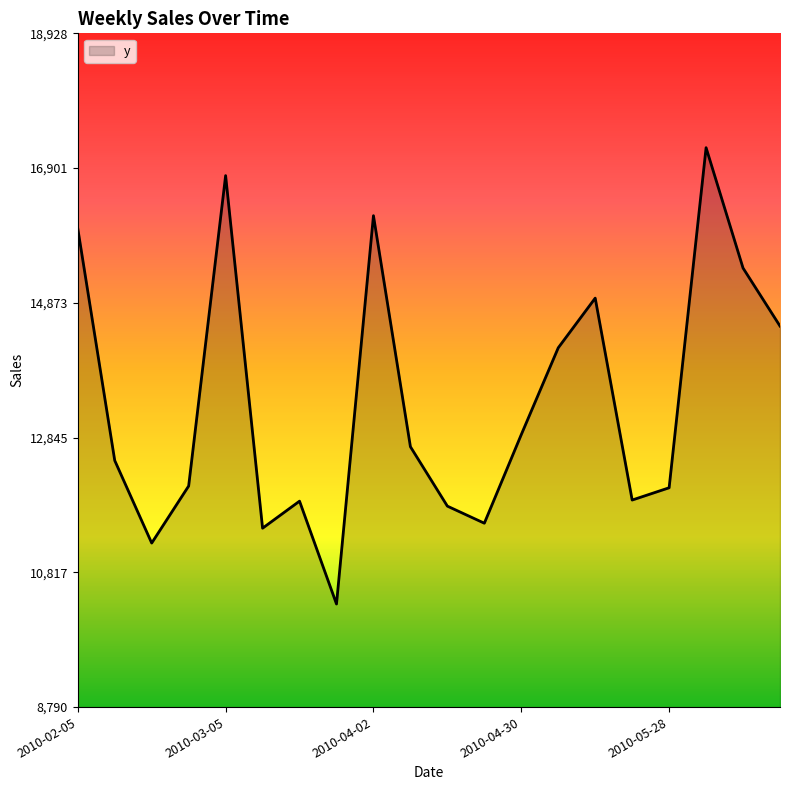

What is the difference between the maximum and minimum values?

6866.7